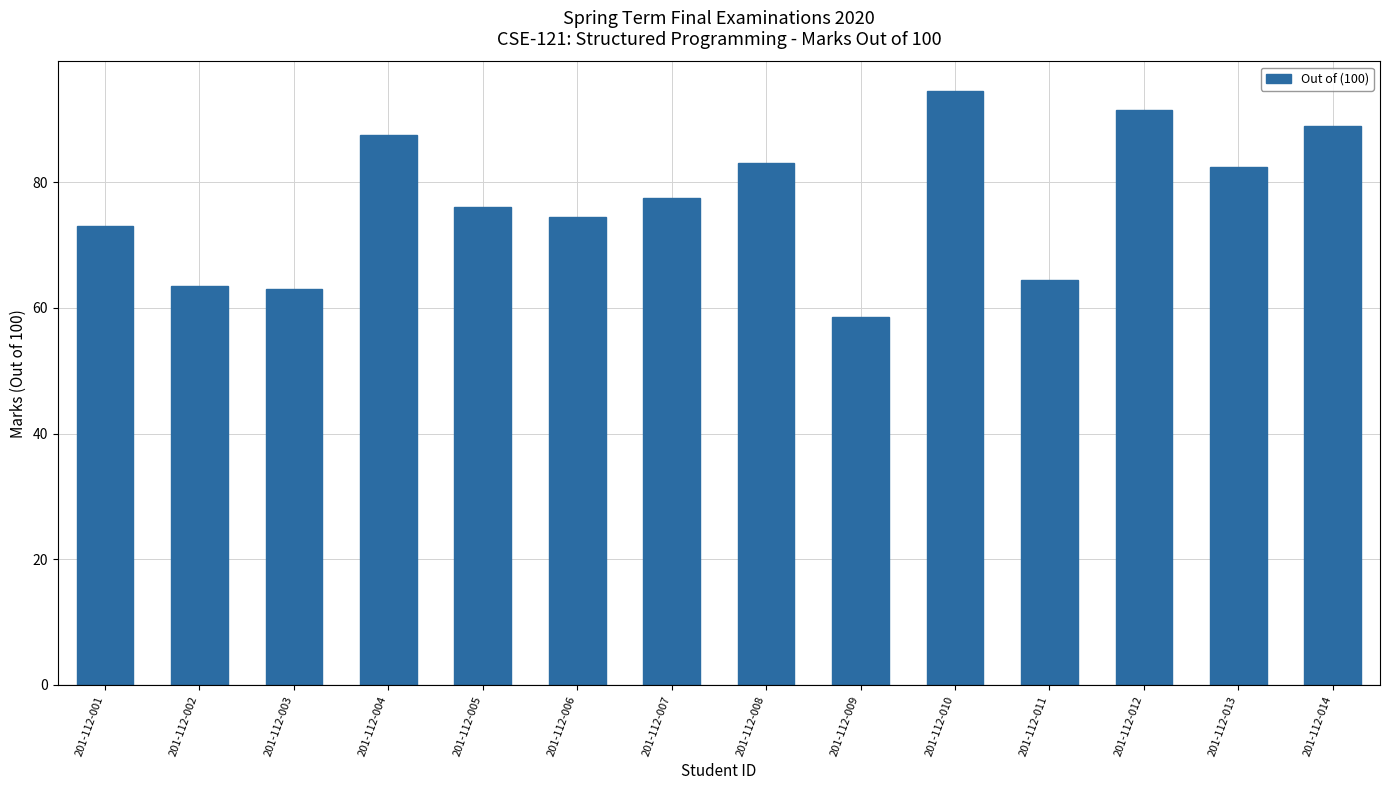

Reading left to right, transcribe all the data shown in this chart.

73.0	63.5	63.0	87.5	76.0	74.5	77.5	83.0	58.5	94.5	64.5	91.5	82.5	89.0